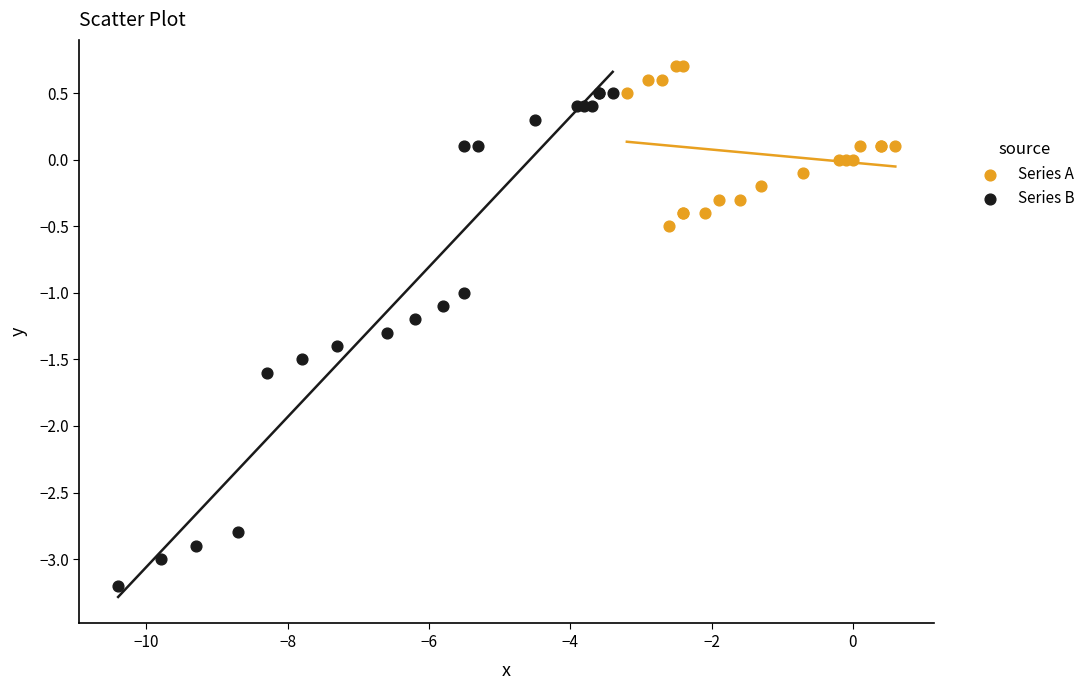

Which series reaches the minimum Y coordinate?

Series B